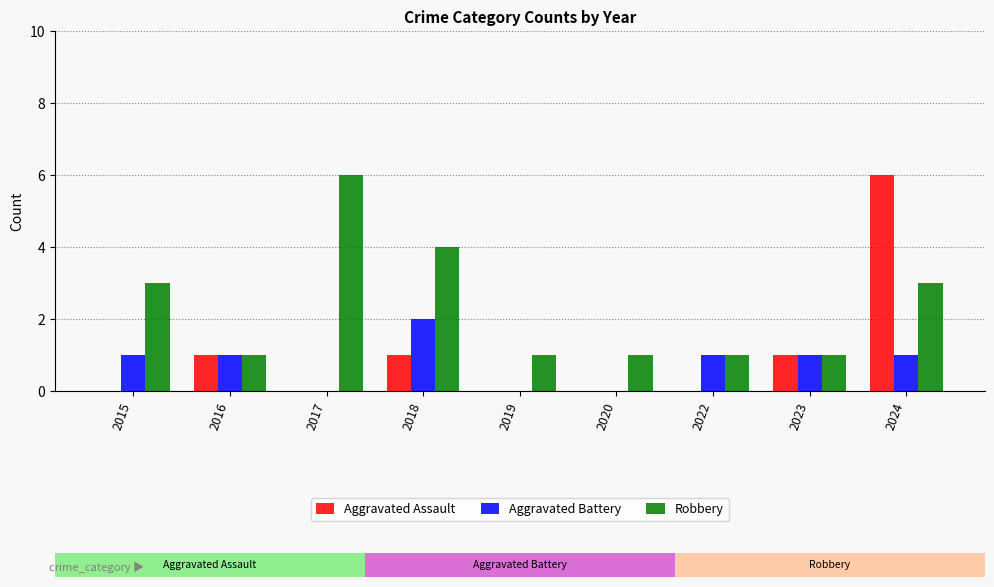

What are all the series names shown in the legend?

Aggravated Assault, Aggravated Battery, Robbery